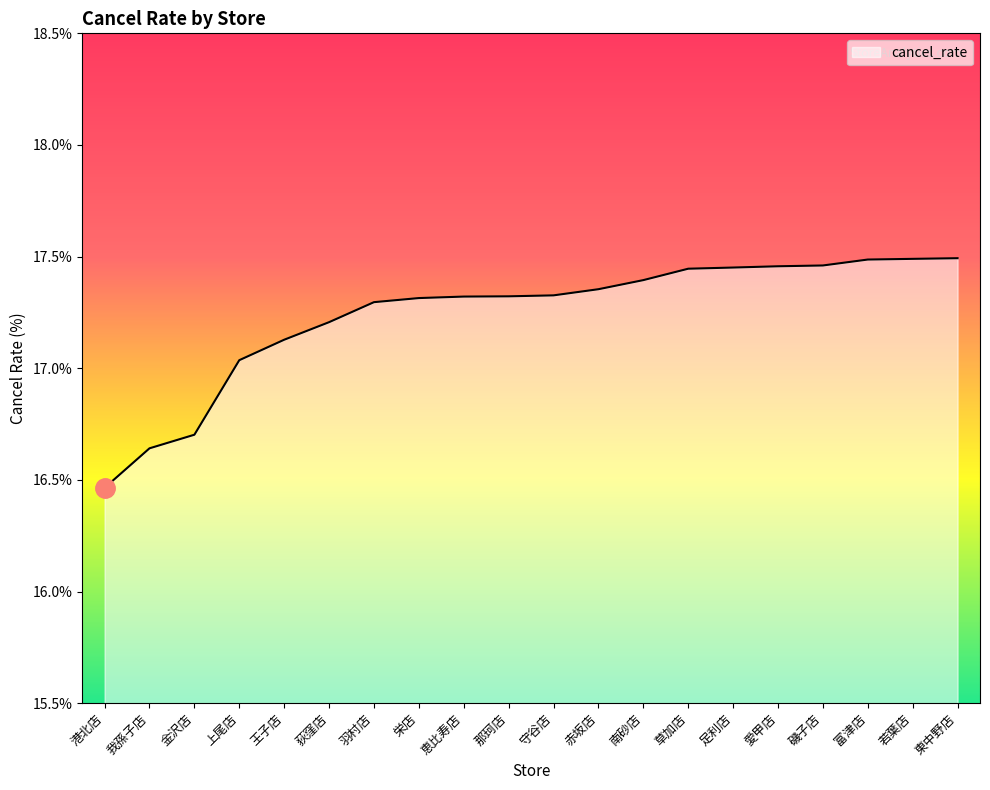

What position from the left is 足利店?

15